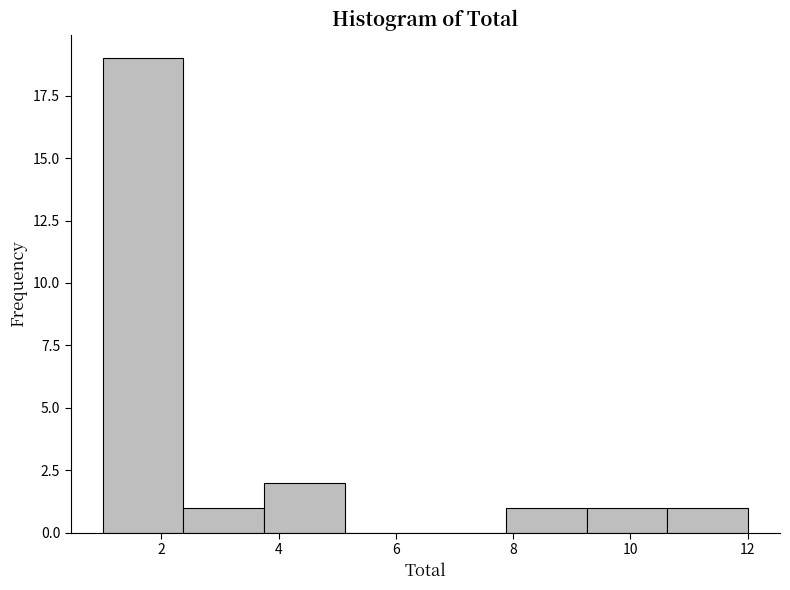

How tall is the bar that spans 7.8 to 9.2 on the x-axis? Neither the bar edges nor the heights are printed on the chart, so give them approximately, as read against the axes.

1